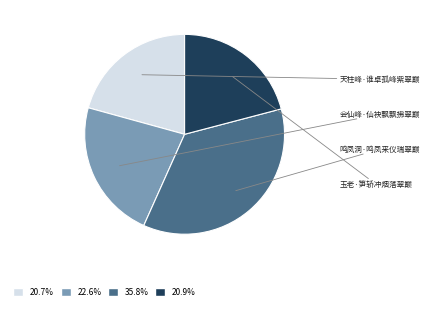

Is there a majority slice in this chart?

No